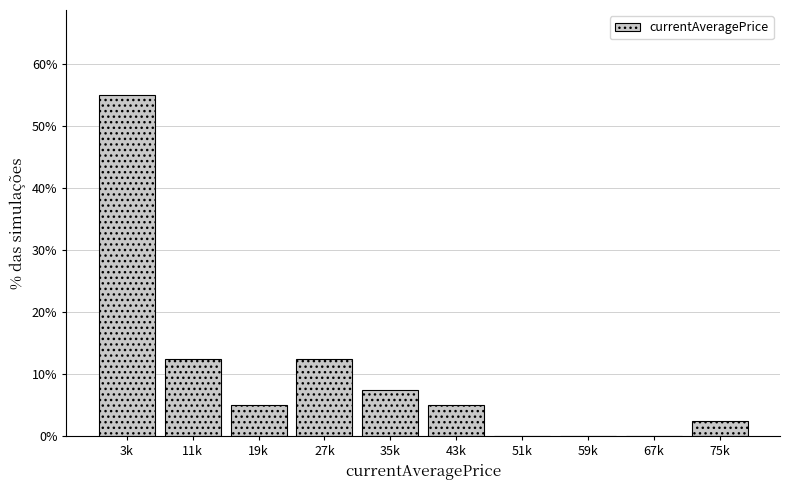

Reading left to right, what are all the values shown in this chart?

3k=55.0	11k=12.5	19k=5.0	27k=12.5	35k=7.5	43k=5.0	51k=0.0	59k=0.0	67k=0.0	75k=2.5